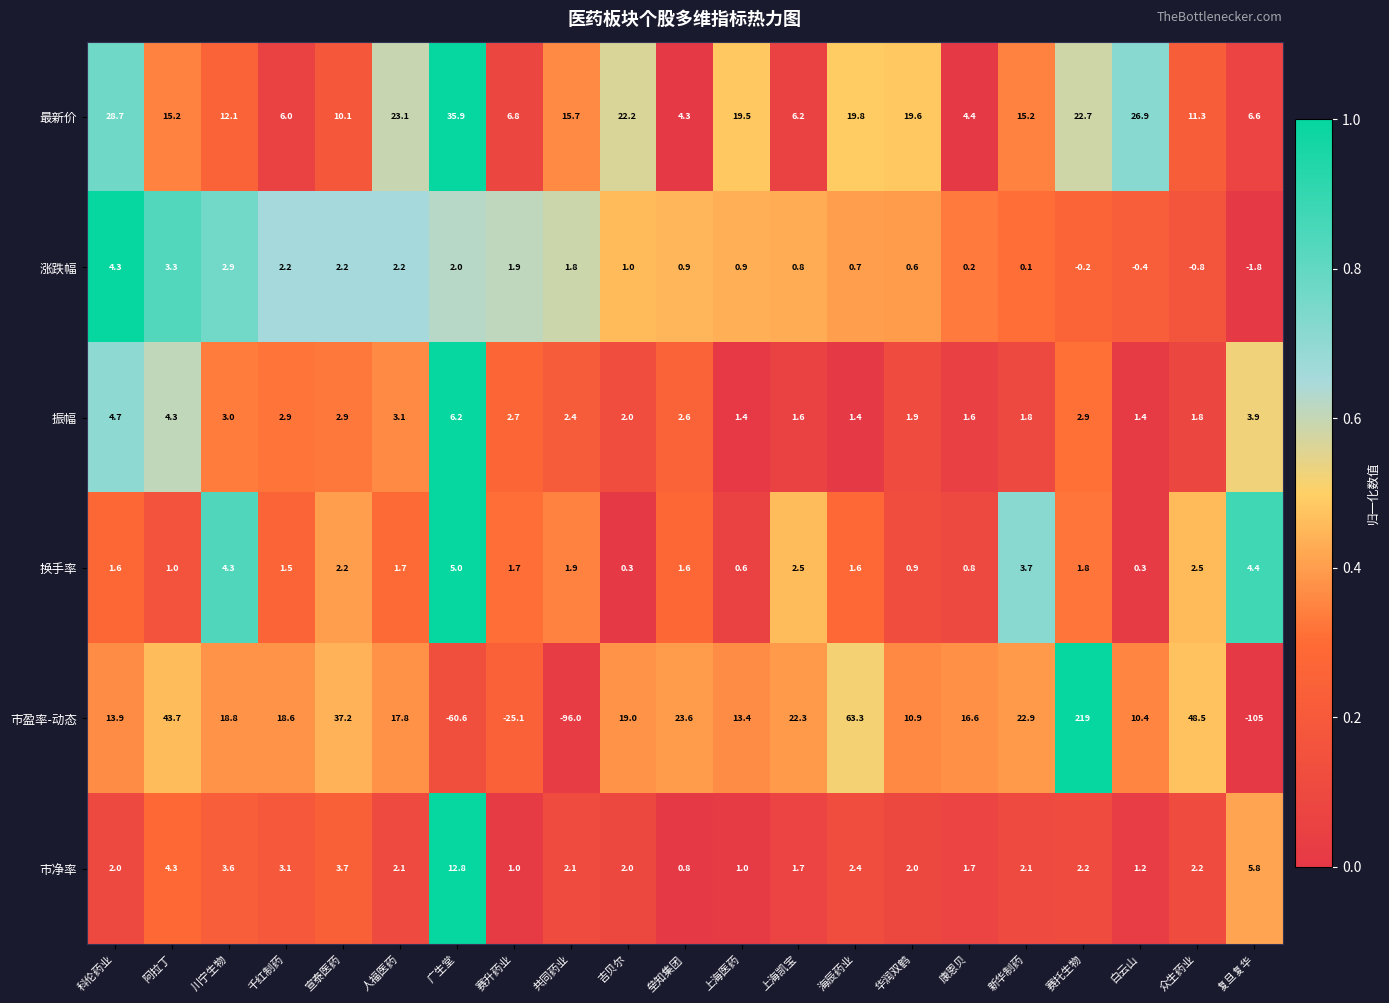

Which series has the largest total across all categories?

市盈率-动态